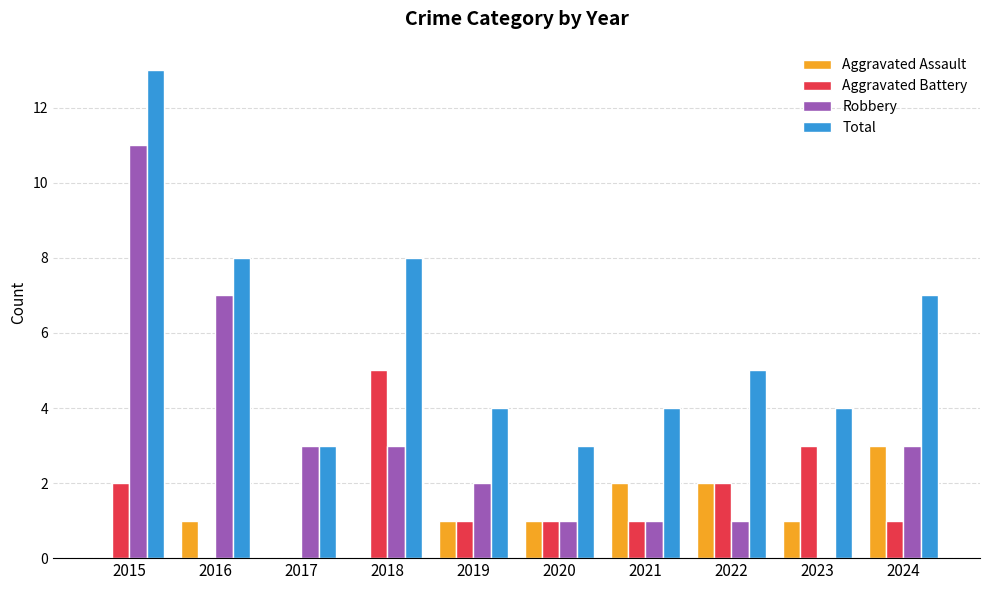

What is the greatest value displayed?

13